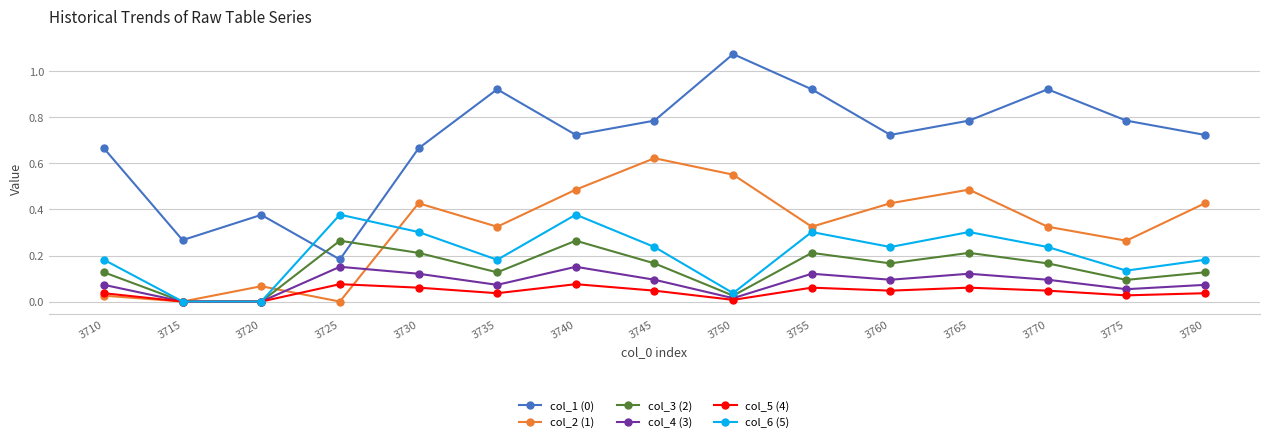

True or false: col_2 (1) and col_1 (0) cross at least once.

False